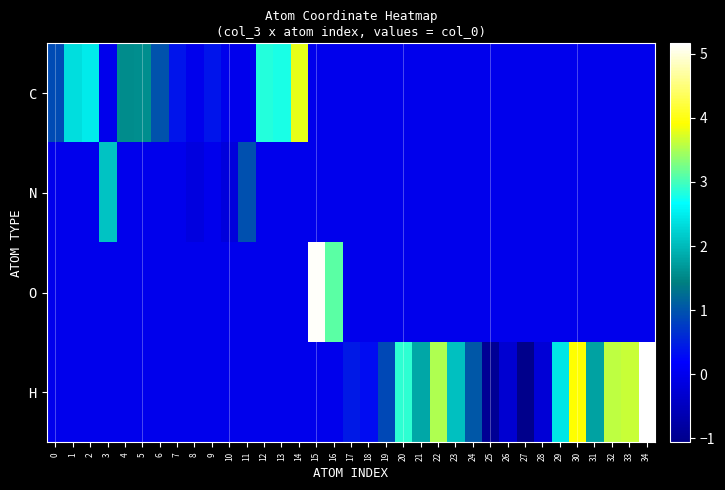

Which series has the largest total across all categories?

H